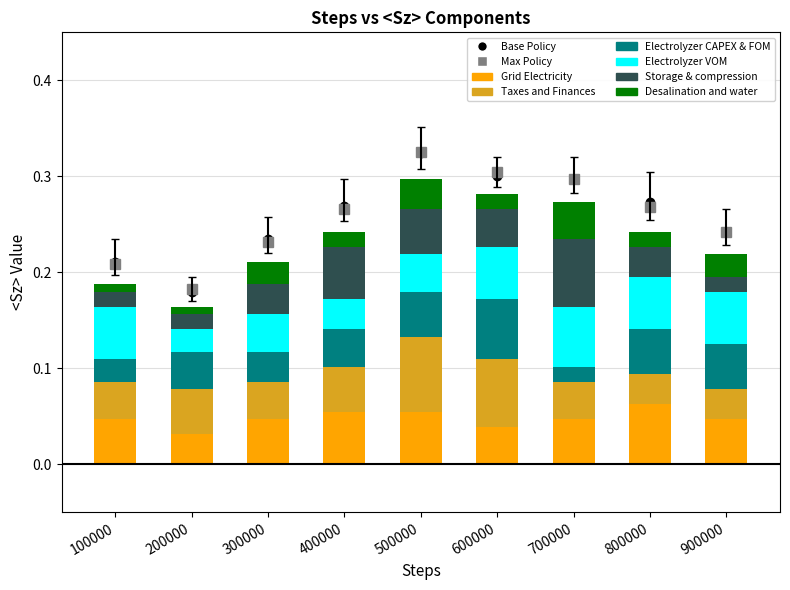

Rank the categories by Electrolyzer CAPEX & FOM value from highest to lowest.

600000, 500000, 800000, 900000, 200000, 400000, 300000, 100000, 700000